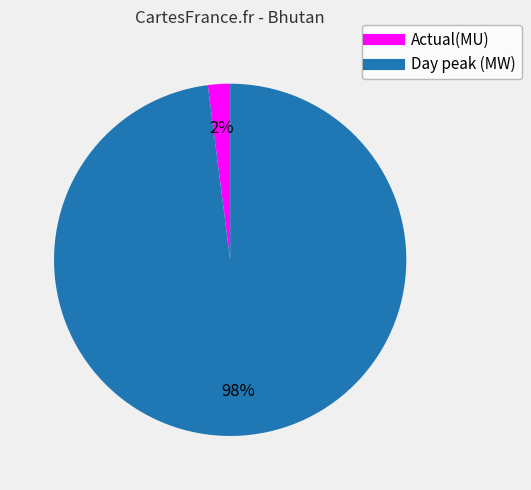

Combined, do Actual(MU) and Day peak (MW) account for over 50%?

Yes